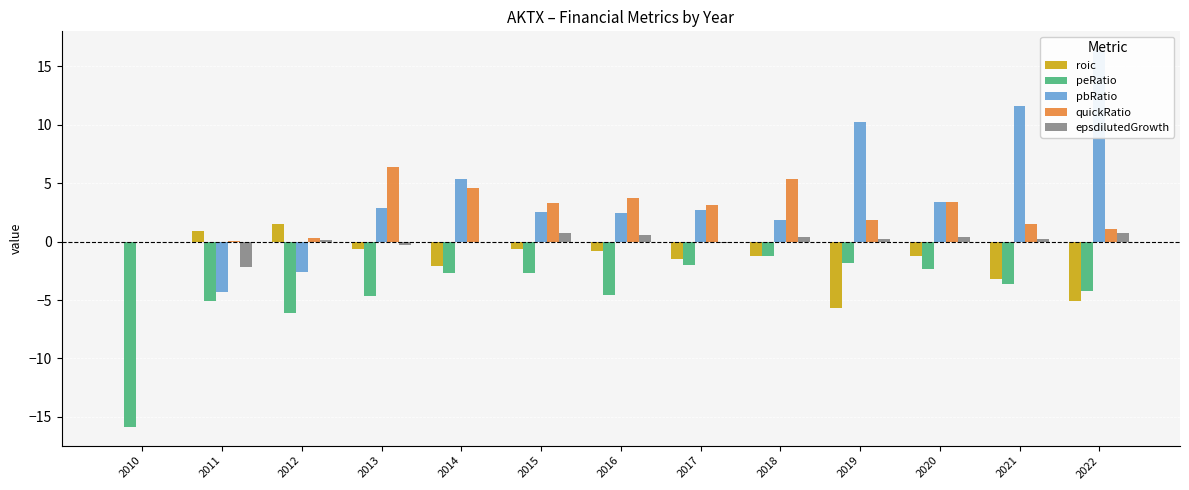

What are all the series names shown in the legend?

roic, peRatio, pbRatio, quickRatio, epsdilutedGrowth